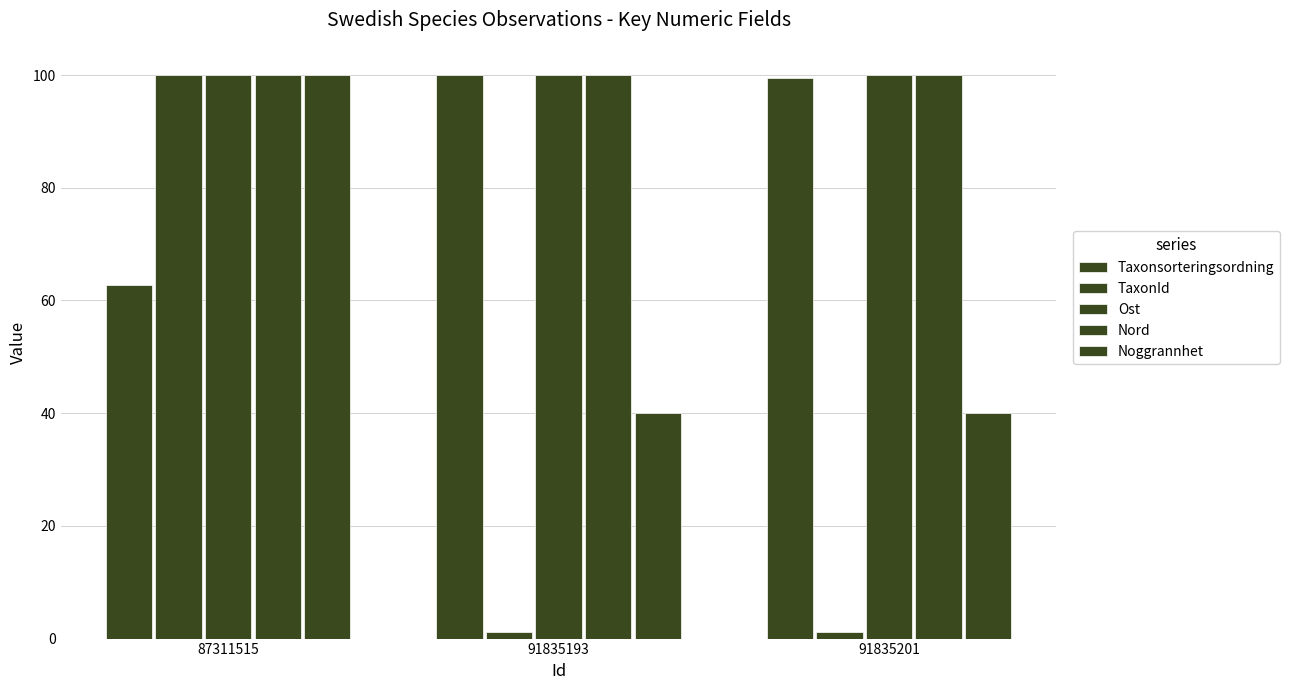

Which series changed the most between 87311515 and 91835201?

TaxonId